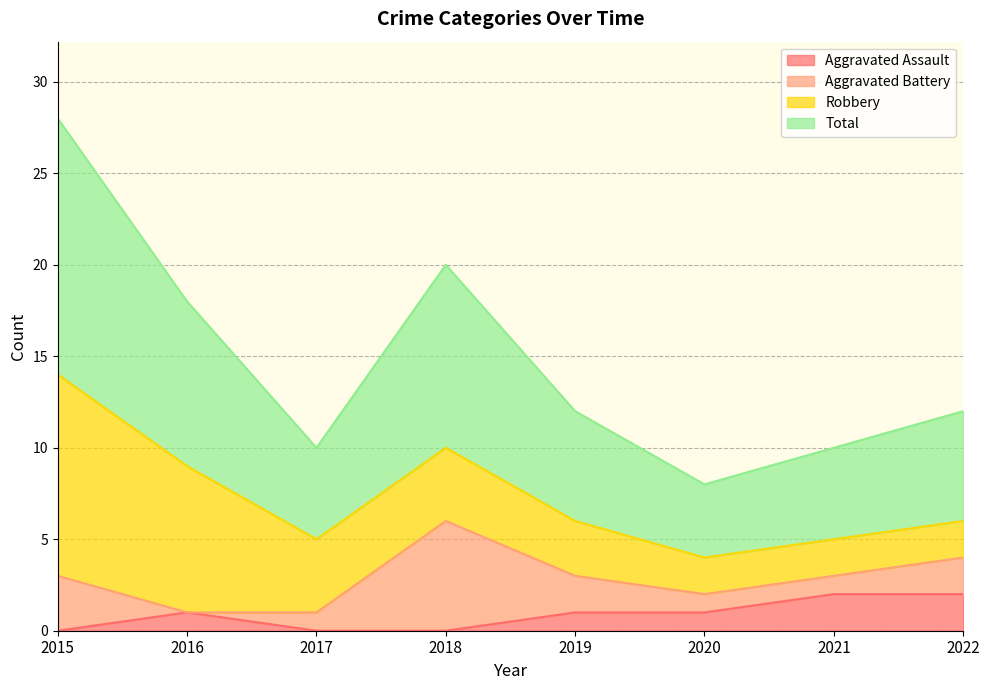

How many Aggravated Assault values are between 0 and 2?

8